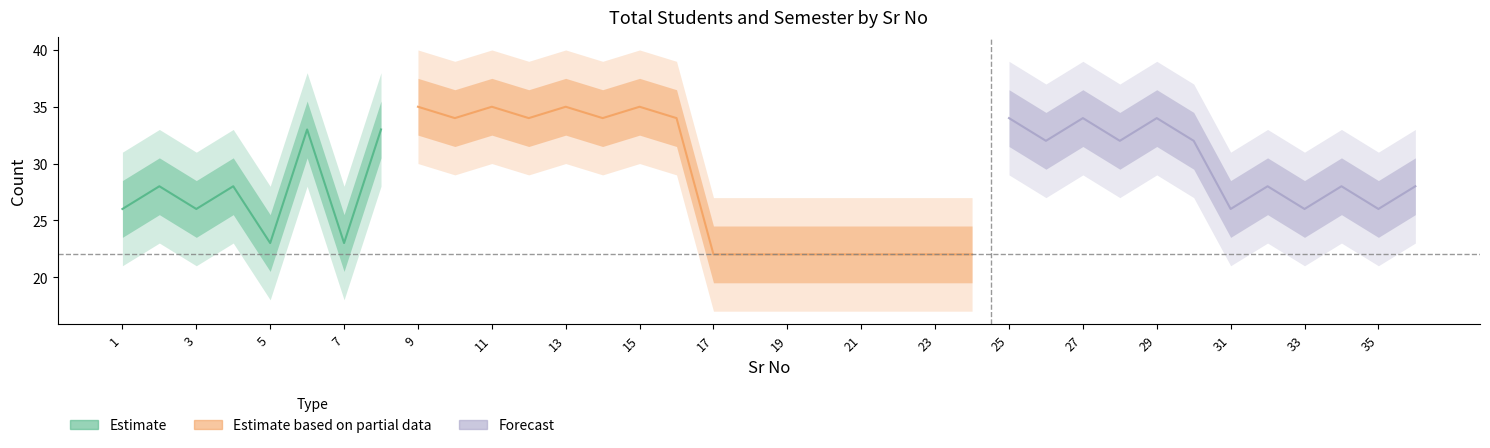

At which label does Total Students first exceed 28?

6